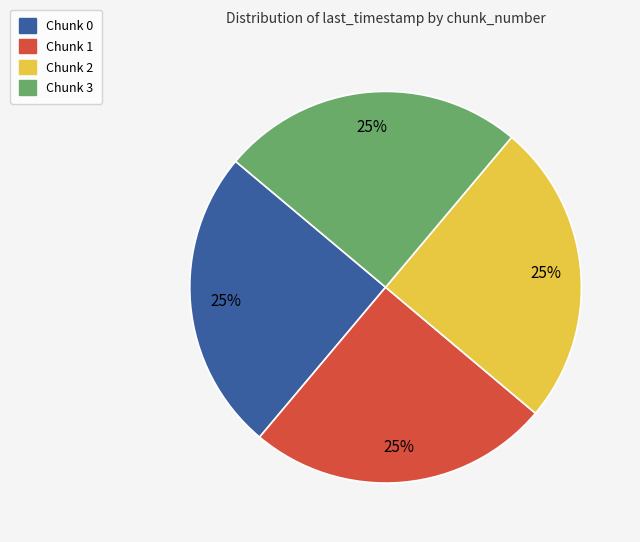

To the nearest percent, what portion does Chunk 2 represent?

25%